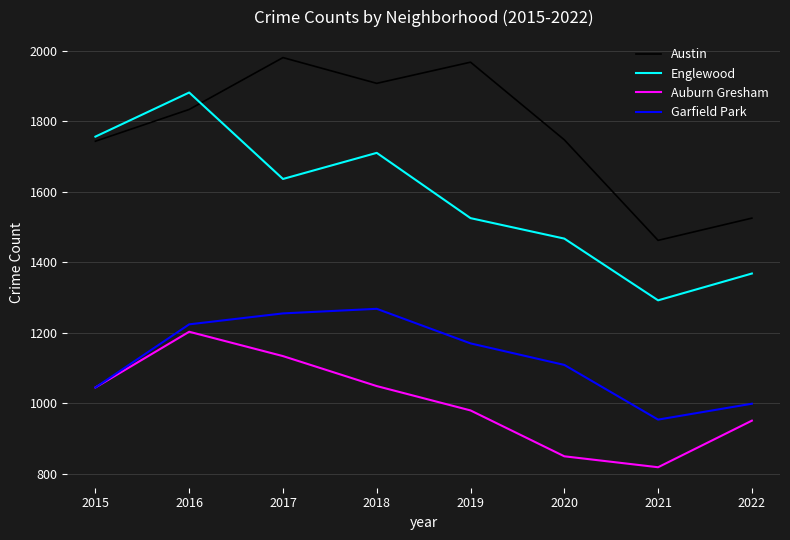

What are all the series names shown in the legend?

Austin, Englewood, Auburn Gresham, Garfield Park